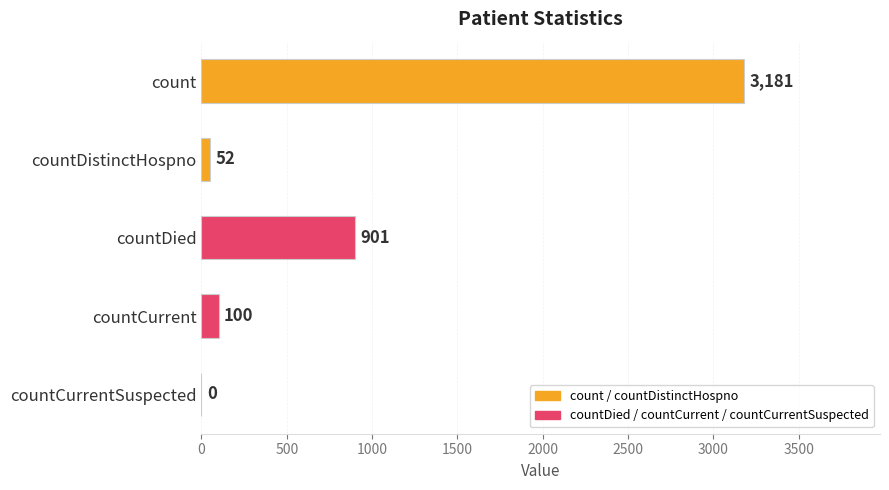

Read the value at count, to the nearest 50.

3200